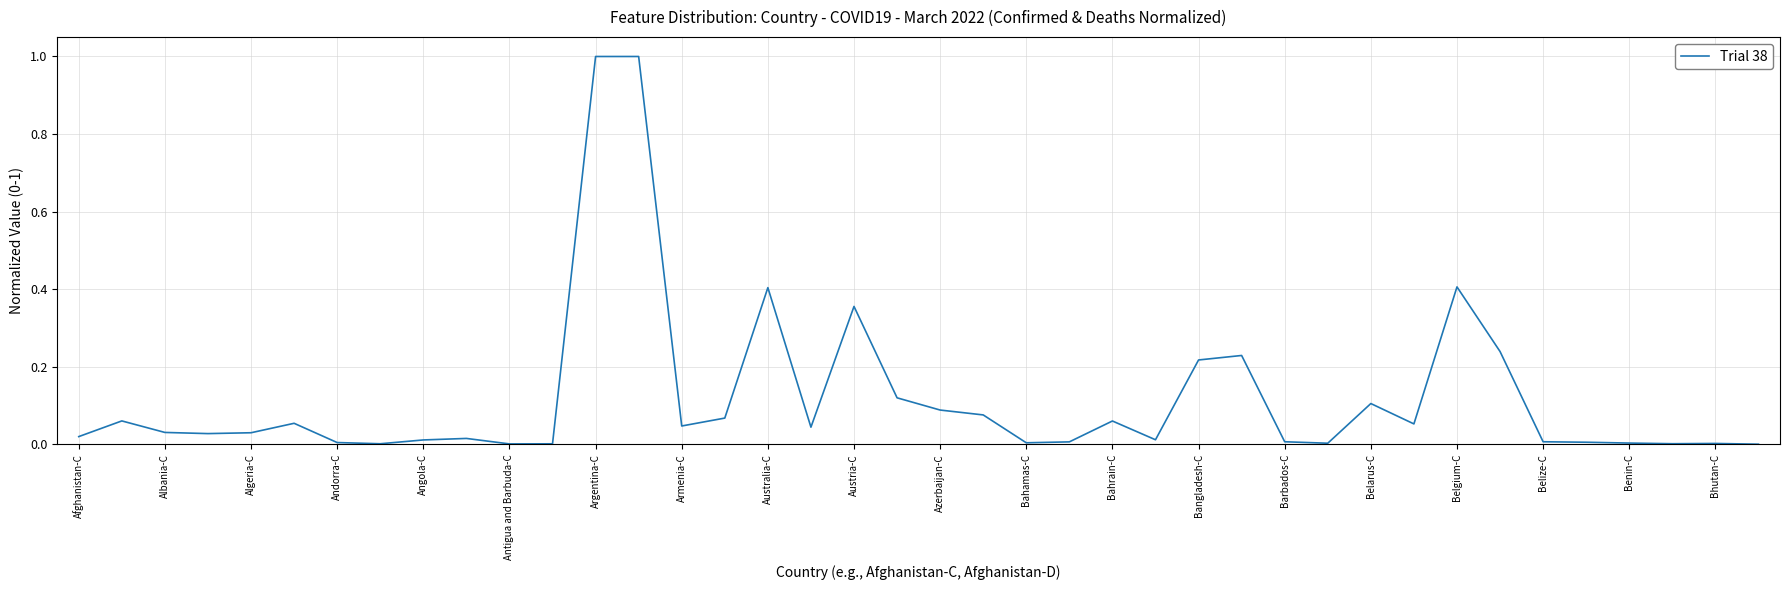

What is the difference between the maximum and second lowest values?

1.0